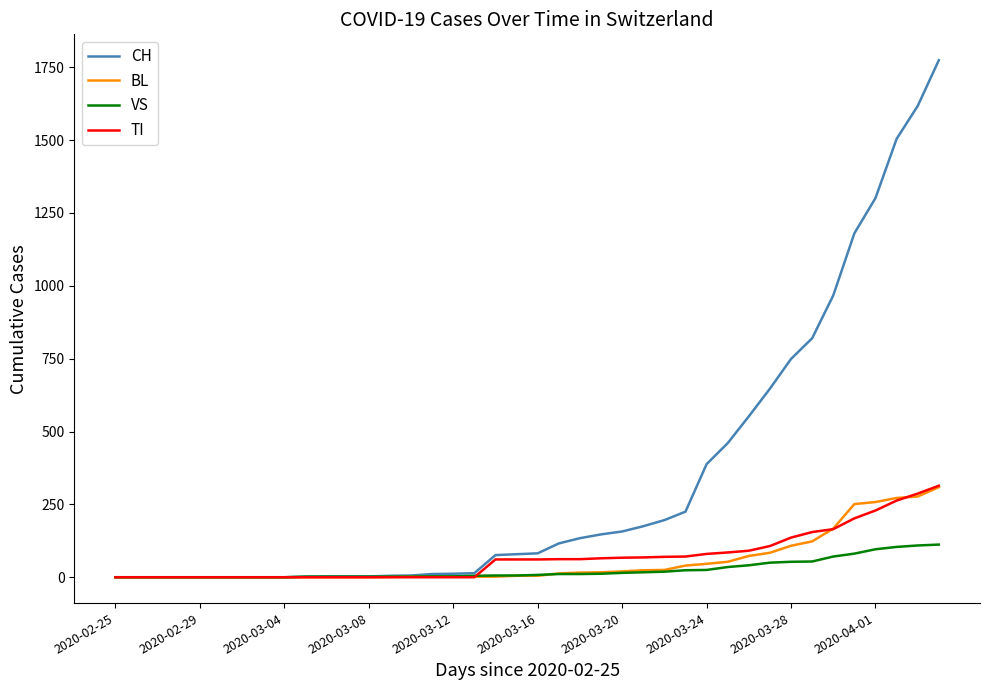

What is the maximum value for TI?

314